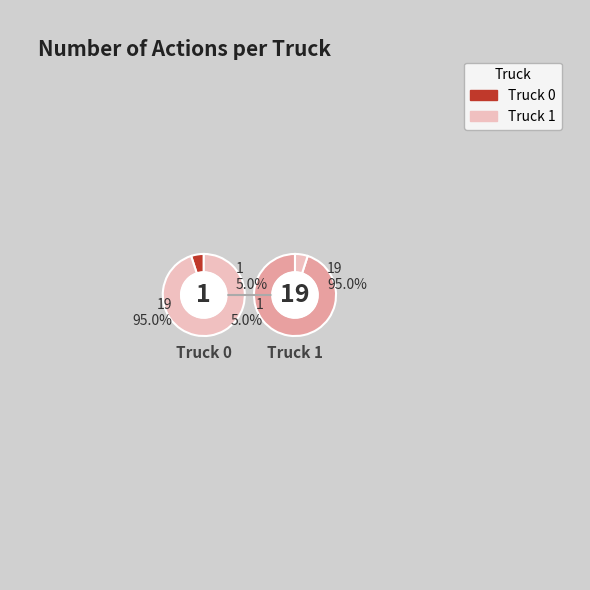

Is Truck 0 the majority of the pie?

No